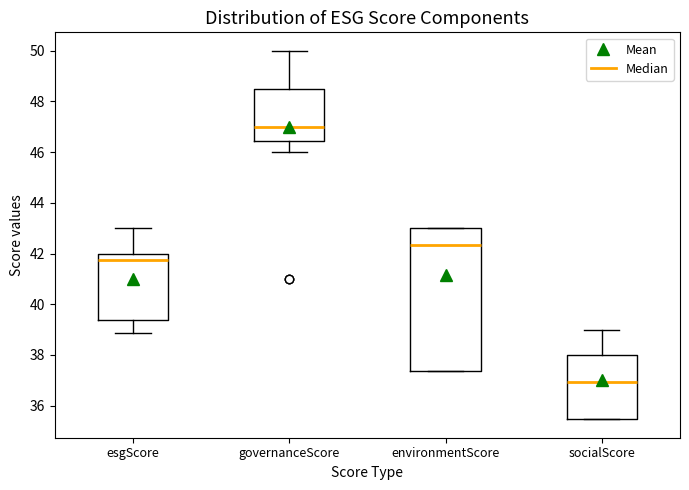

Reading left to right, transcribe this box plot: for each box, give where its median line is, the range the box spans, and where its two whiskers end, as read against the y-axis. The values are not printed on the chart, so give them approximately, as read against the axis.

esgScore: median 41.8, box 39.4 to 42.0, whiskers 38.8 to 43.0
governanceScore: median 47.0, box 46.4 to 48.6, whiskers 46.0 to 50.0
environmentScore: median 42.4, box 37.4 to 43.0, whiskers 37.4 to 43.0
socialScore: median 37.0, box 35.4 to 38.0, whiskers 35.4 to 39.0